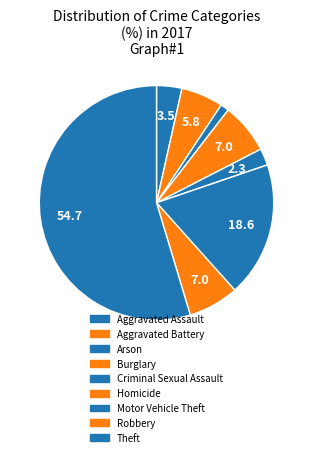

Is there any slice that represents more than half of the pie?

Yes